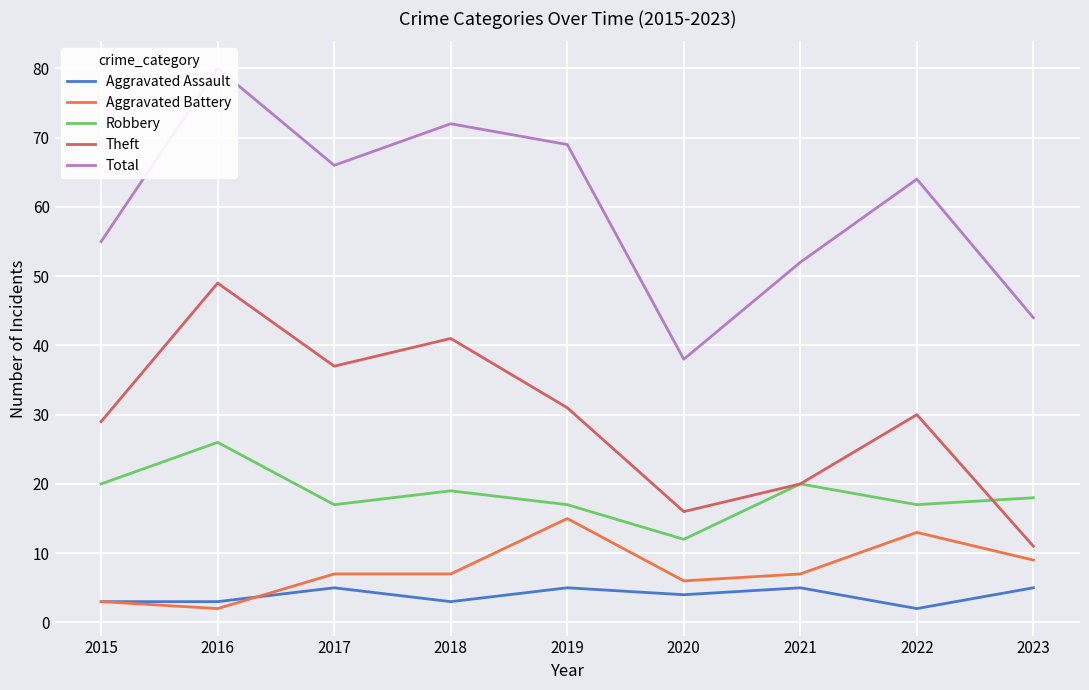

Reading right to left, transcribe all the data shown in this chart.

Aggravated Assault: 2023=5	2022=2	2021=5	2020=4	2019=5	2018=3	2017=5	2016=3	2015=3
Aggravated Battery: 2023=9	2022=13	2021=7	2020=6	2019=15	2018=7	2017=7	2016=2	2015=3
Robbery: 2023=18	2022=17	2021=20	2020=12	2019=17	2018=19	2017=17	2016=26	2015=20
Theft: 2023=11	2022=30	2021=20	2020=16	2019=31	2018=41	2017=37	2016=49	2015=29
Total: 2023=44	2022=64	2021=52	2020=38	2019=69	2018=72	2017=66	2016=80	2015=55